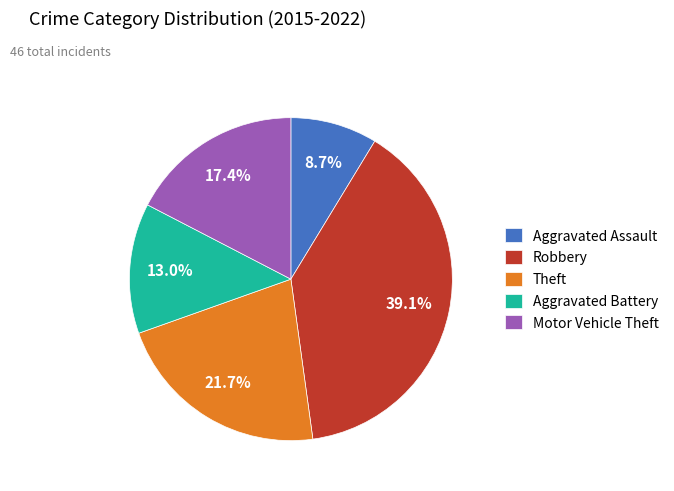

Is there any slice that represents more than half of the pie?

No